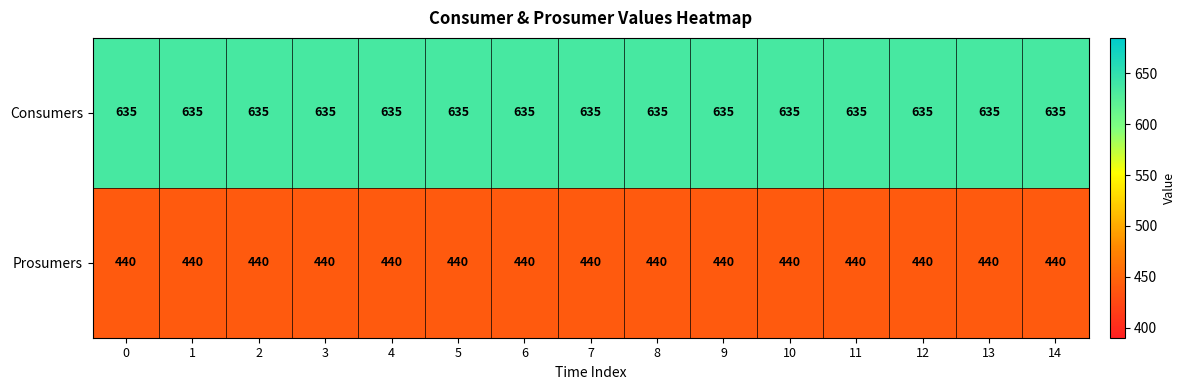

What is the spread (max minus min) of values at 7?

195